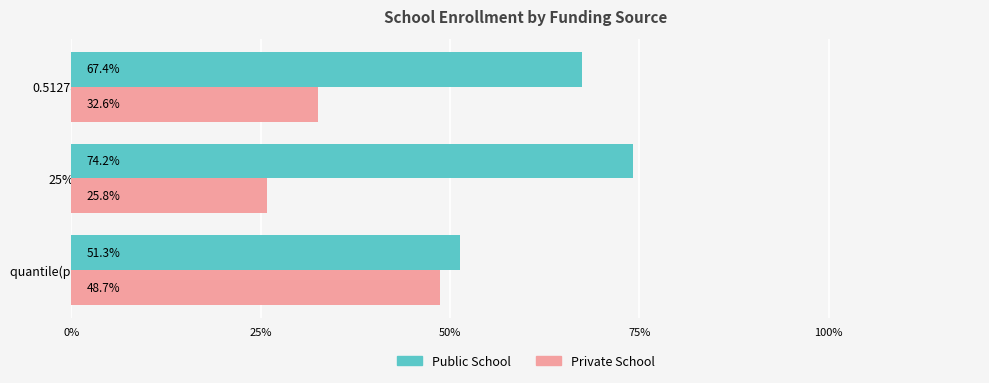

What is the maximum value shown in the chart?

74.2